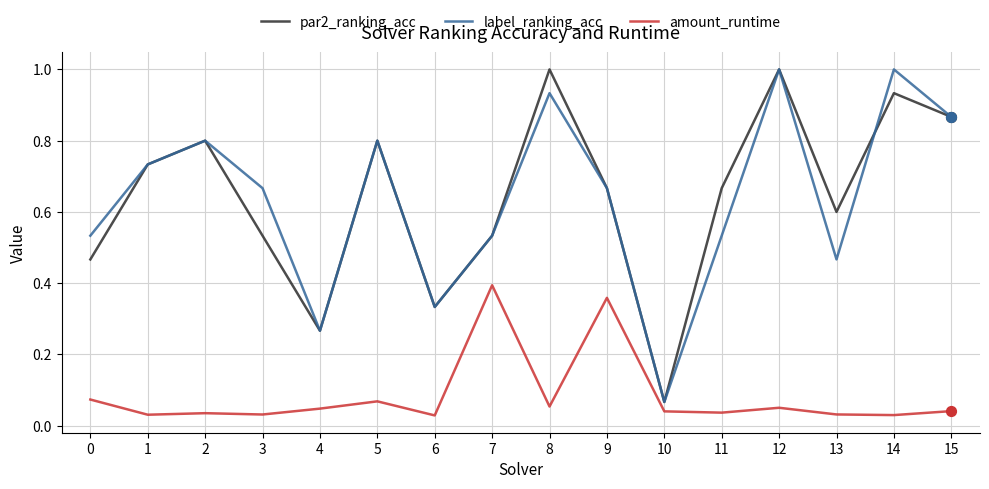

Which series changed the most between 13 and 15?

label_ranking_acc